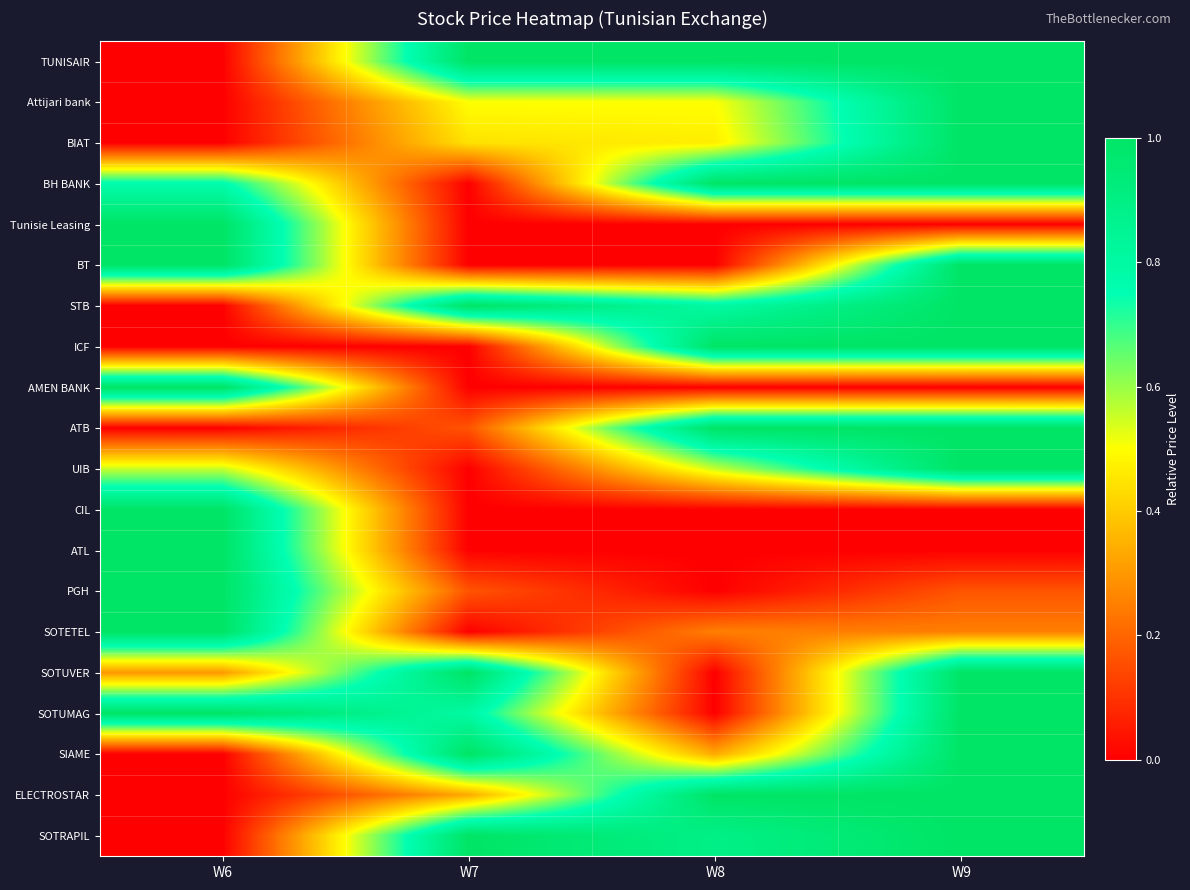

How many categories are shown in the chart?

4